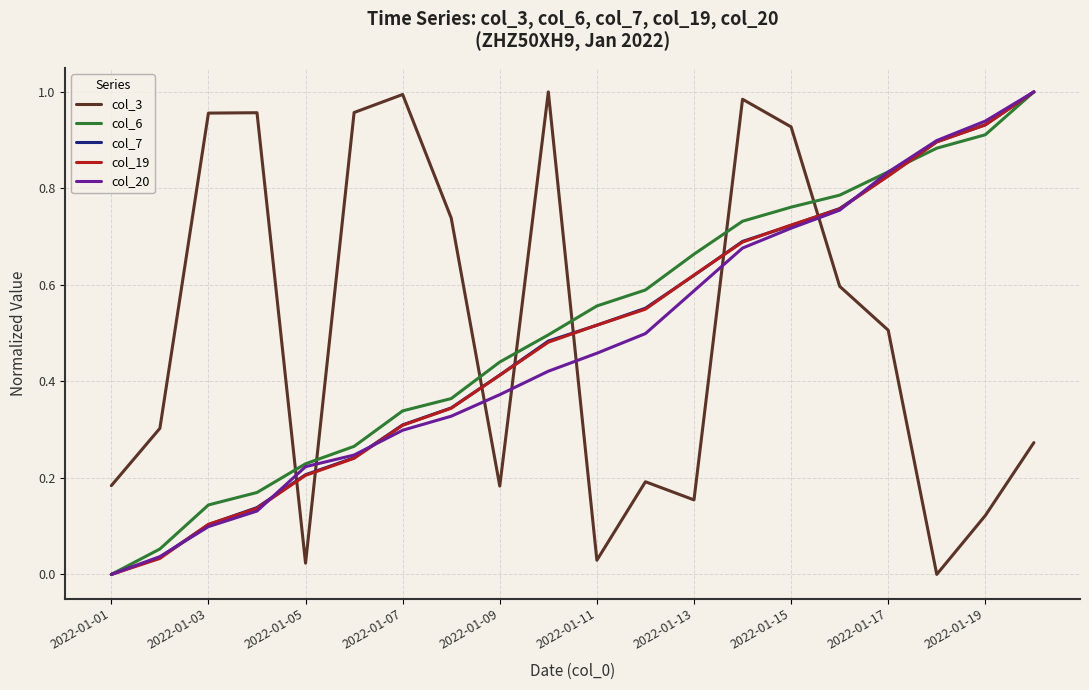

What are all the series names shown in the legend?

col_3, col_6, col_7, col_19, col_20